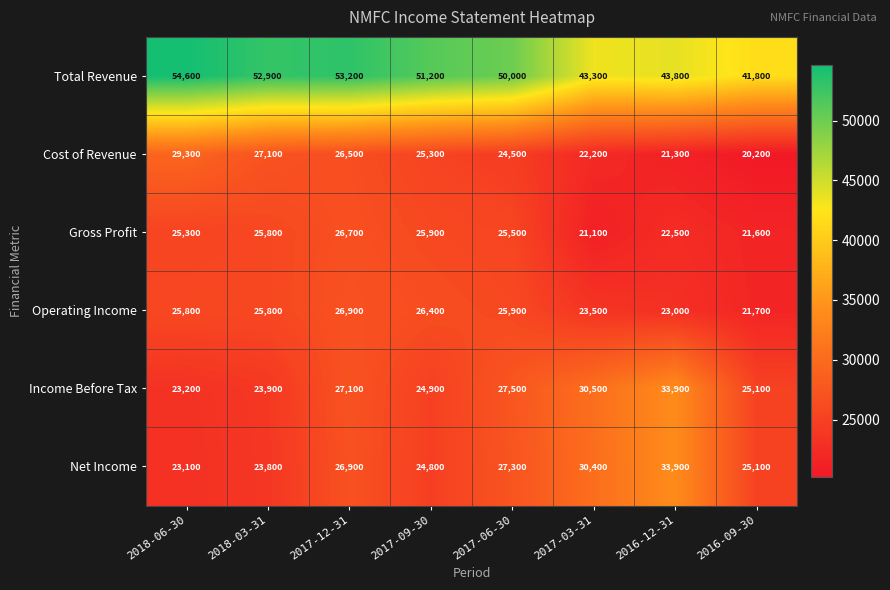

Where is Total Revenue nearest to the value 48200?

2017-06-30